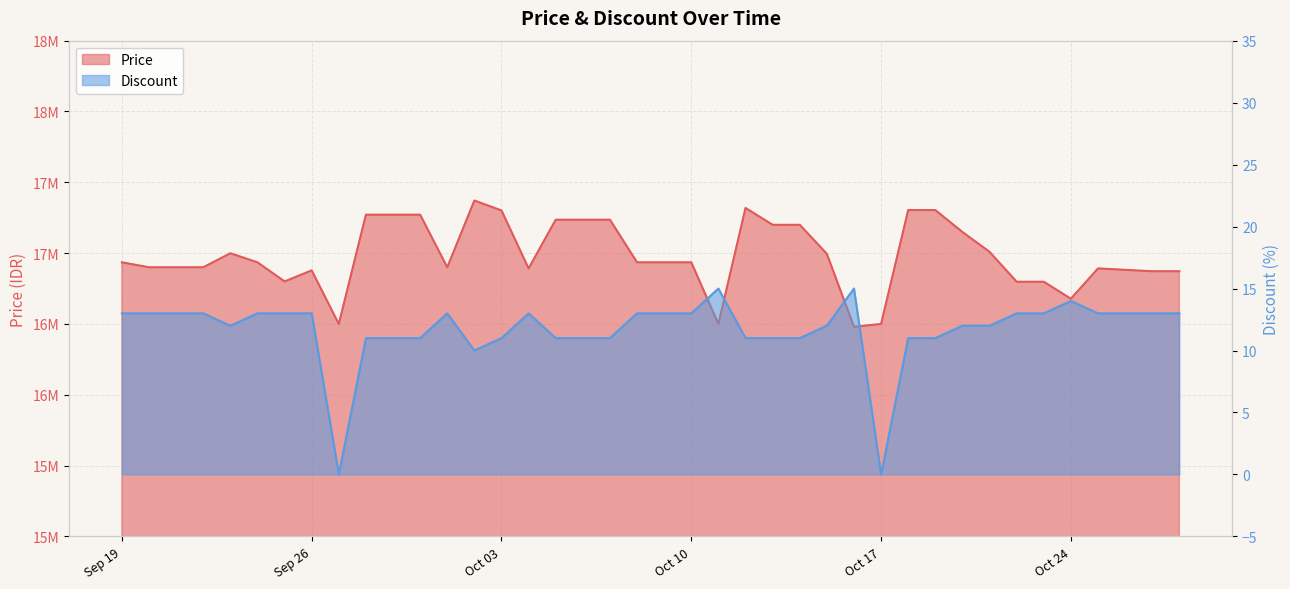

Rank the categories by Price value from highest to lowest.

2023-10-02, 2023-10-12, 2023-10-18, 2023-10-19, 2023-10-03, 2023-09-28, 2023-09-29, 2023-09-30, 2023-10-05, 2023-10-06, 2023-10-07, 2023-10-13, 2023-10-14, 2023-10-20, 2023-10-21, 2023-09-23, 2023-10-15, 2023-09-19, 2023-09-24, 2023-10-08, 2023-10-09, 2023-10-10, 2023-09-20, 2023-09-21, 2023-09-22, 2023-10-01, 2023-10-04, 2023-10-25, 2023-10-26, 2023-09-26, 2023-10-27, 2023-10-28, 2023-09-25, 2023-10-22, 2023-10-23, 2023-10-24, 2023-09-27, 2023-10-11, 2023-10-17, 2023-10-16